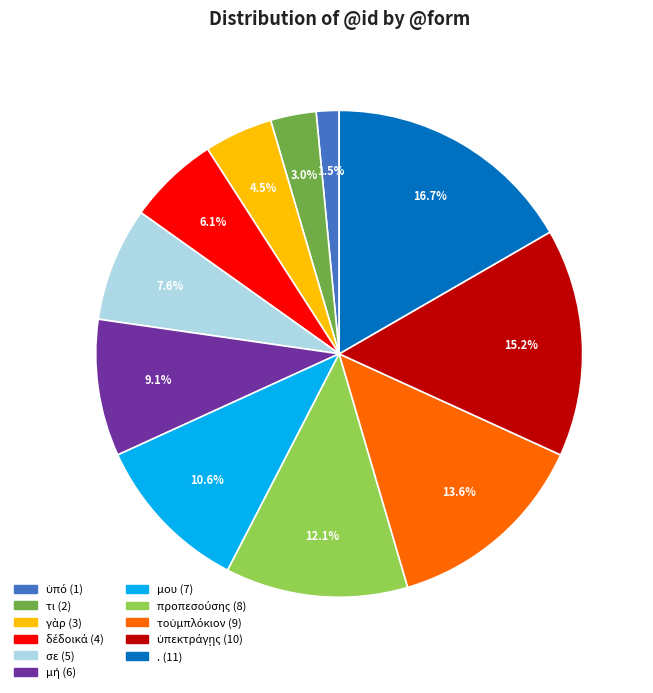

Is σε the majority of the pie?

No